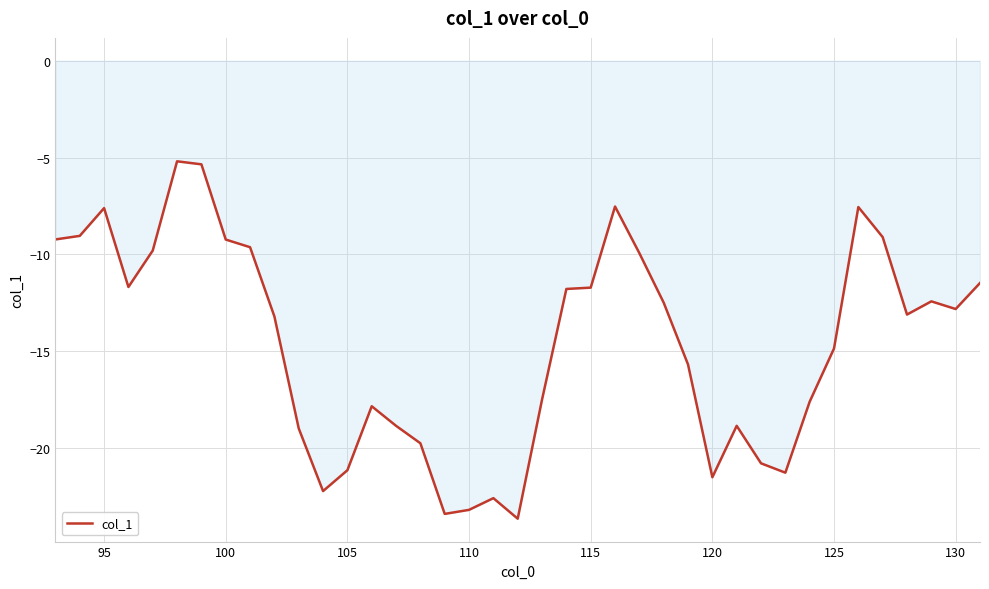

What is the minimum value shown in the chart?

-23.7